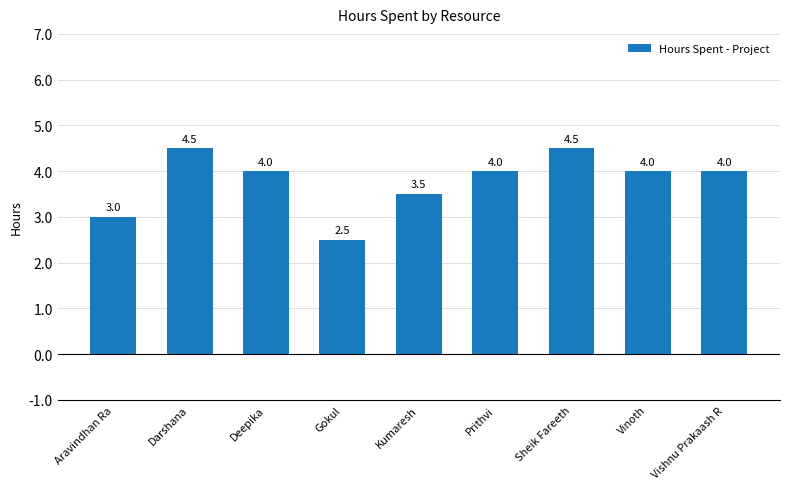

Where does the data first go above 4?

Darshana